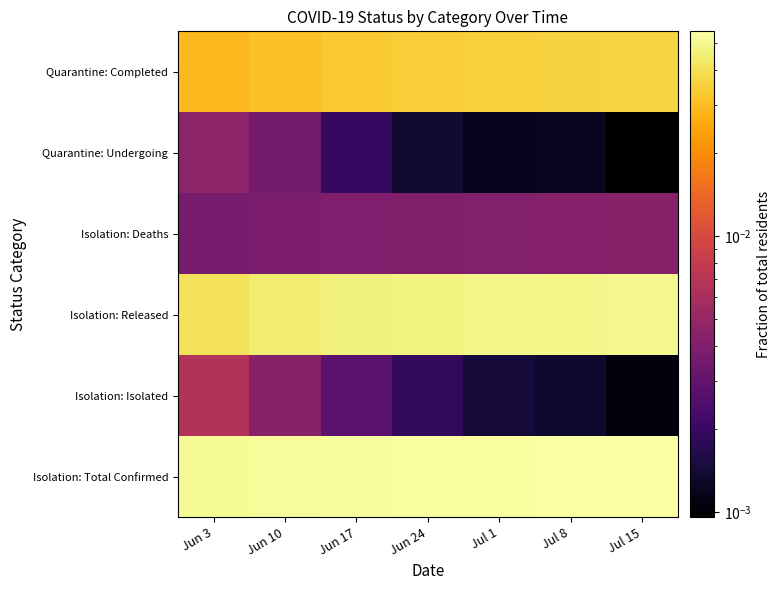

Reading right to left, what are all the values shown in this chart?

Quarantine: Completed: Jul 15=0.0	Jul 8=0.0	Jul 1=0.0	Jun 24=0.0	Jun 17=0.0	Jun 10=0.0	Jun 3=0.0
Quarantine: Undergoing: Jul 15=0.0	Jul 8=0.0	Jul 1=0.0	Jun 24=0.0	Jun 17=0.0	Jun 10=0.0	Jun 3=0.0
Isolation: Deaths: Jul 15=0.0	Jul 8=0.0	Jul 1=0.0	Jun 24=0.0	Jun 17=0.0	Jun 10=0.0	Jun 3=0.0
Isolation: Released: Jul 15=0.0	Jul 8=0.0	Jul 1=0.0	Jun 24=0.0	Jun 17=0.0	Jun 10=0.0	Jun 3=0.0
Isolation: Isolated: Jul 15=0.0	Jul 8=0.0	Jul 1=0.0	Jun 24=0.0	Jun 17=0.0	Jun 10=0.0	Jun 3=0.0
Isolation: Total Confirmed: Jul 15=0.1	Jul 8=0.1	Jul 1=0.1	Jun 24=0.1	Jun 17=0.1	Jun 10=0.1	Jun 3=0.1